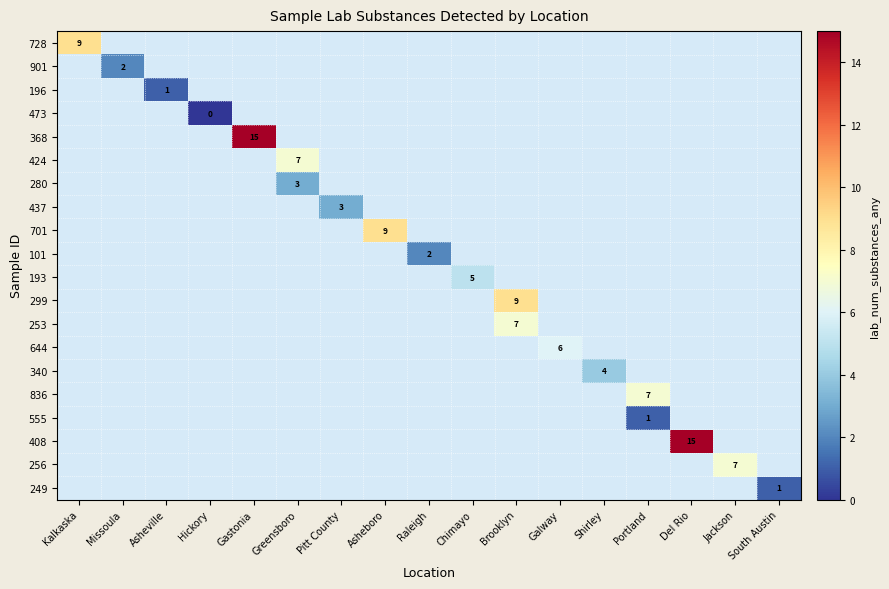

At how many categories does at least one series exceed 4?

10